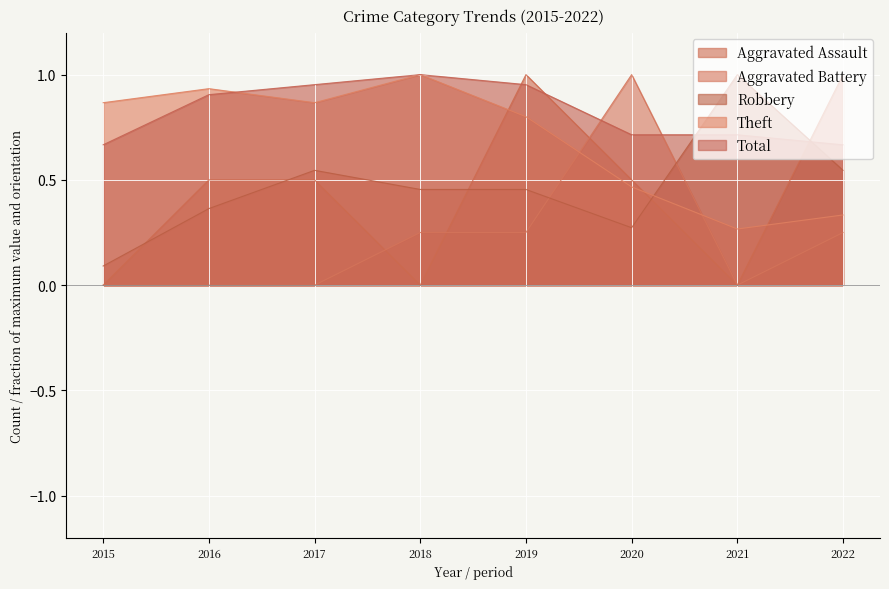

True or false: Theft has a value of 0.3 at 2022.

True